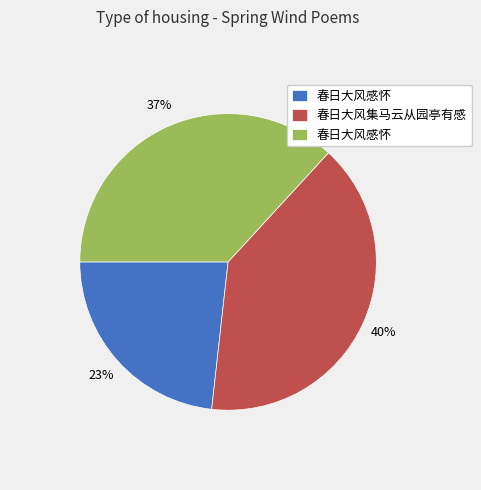

To the nearest percent, what is the difference between the largest and smallest slice percentages?

17%